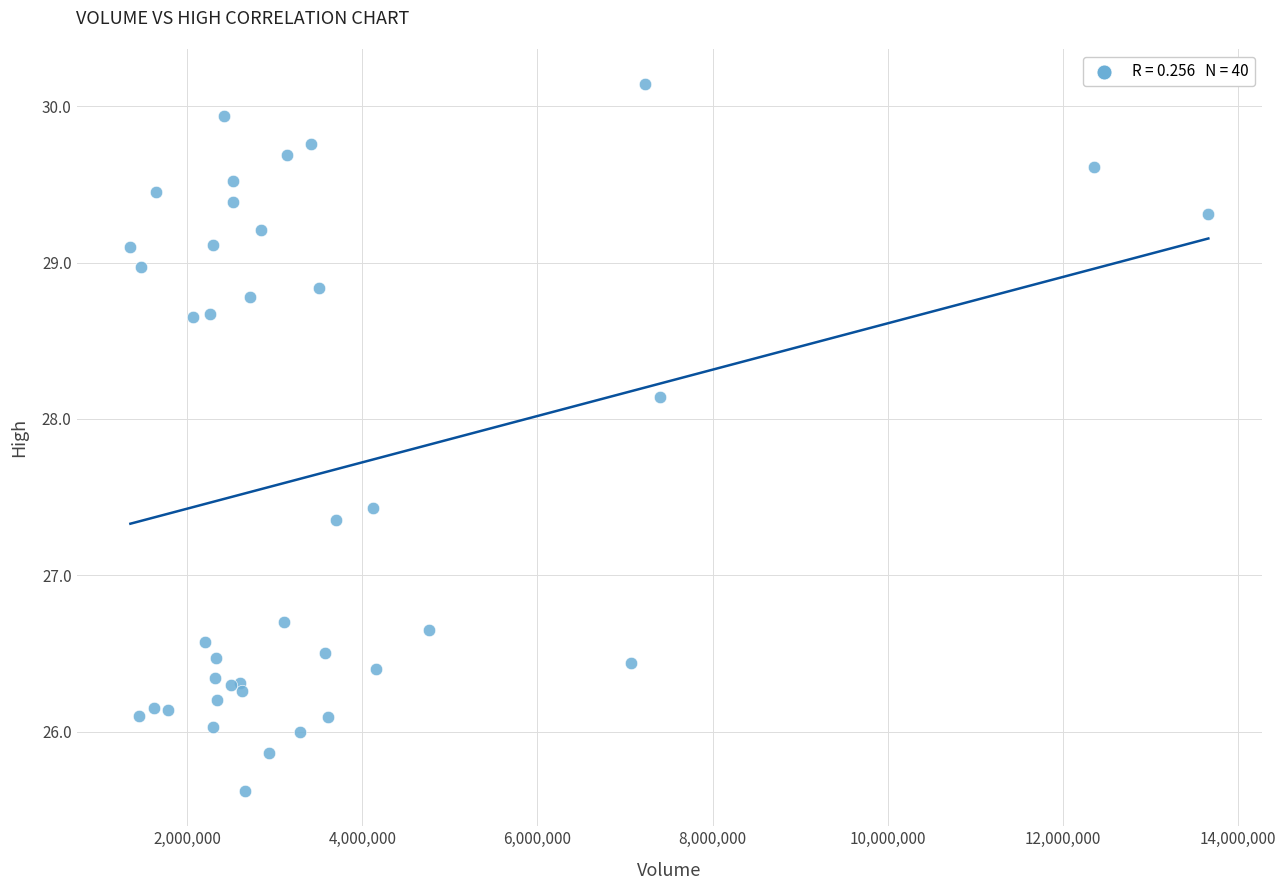

What Y value in the scatter plot is closest to 27?

26.7